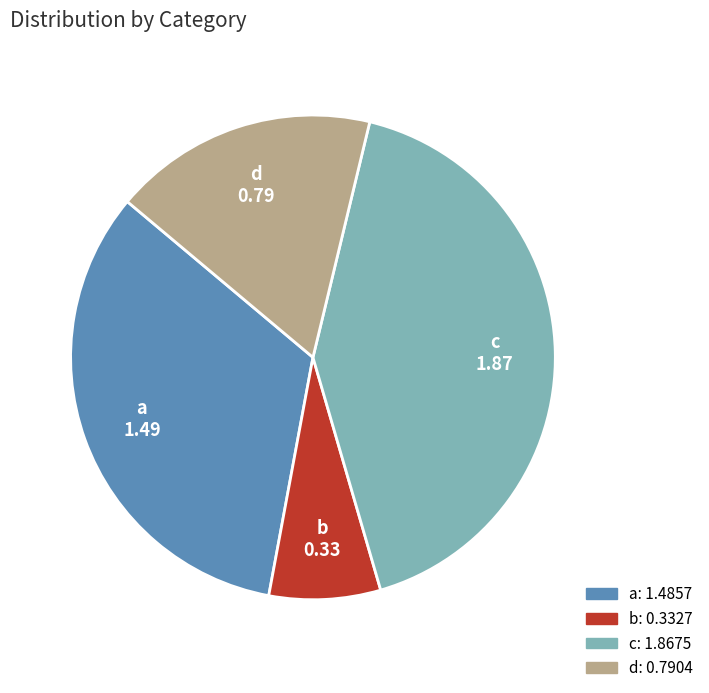

How many segments does this pie chart have?

4